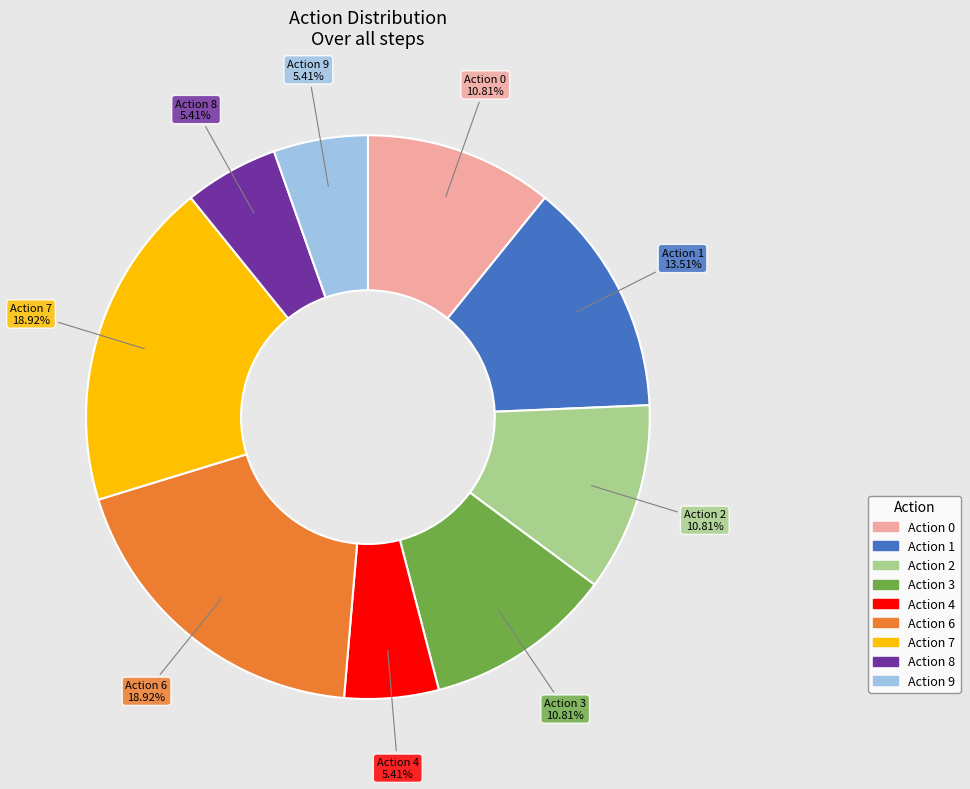

Is the sum of Action 1 and Action 6 greater than half?

No